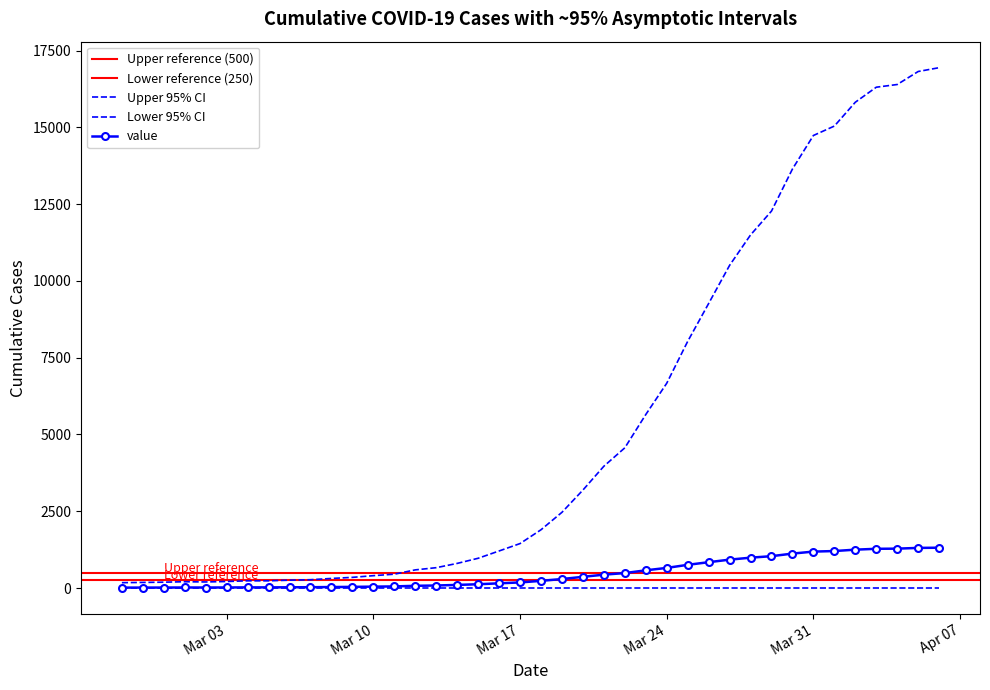

At which category does the data reach its first local valley?

2020-03-02